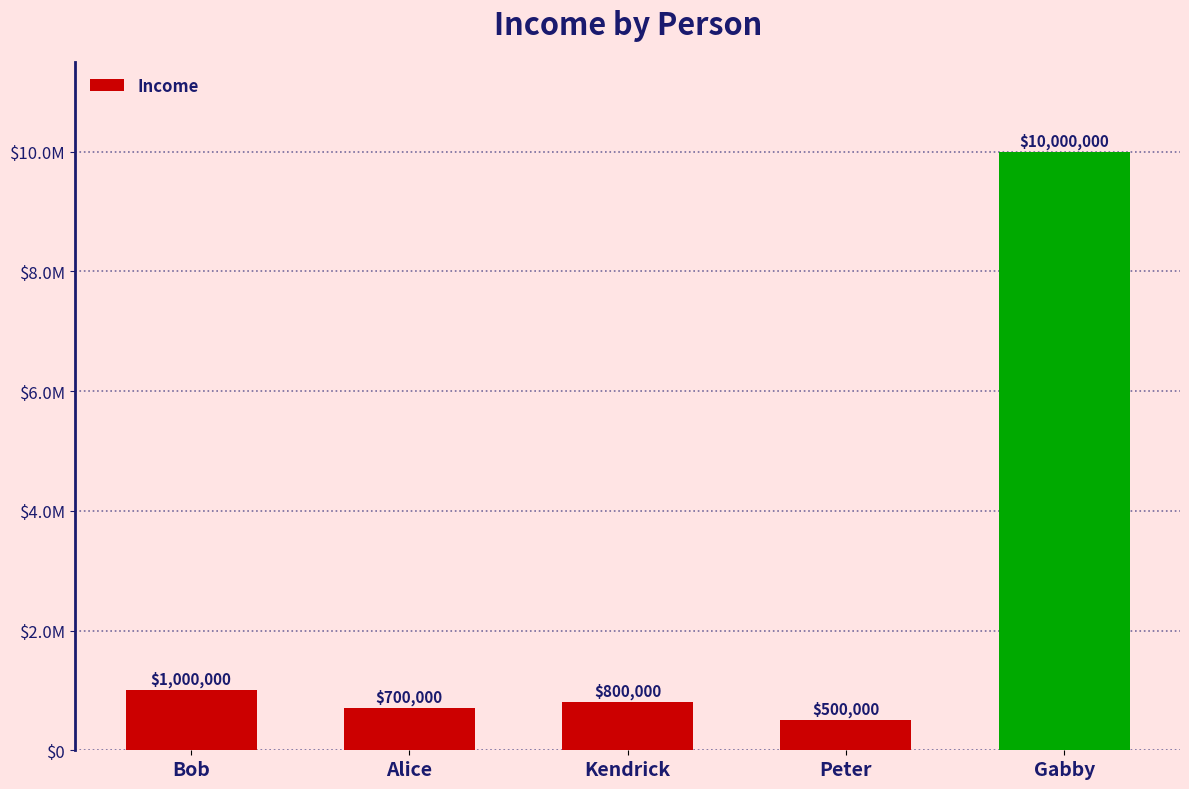

What is the label of the 2nd bar from the right?

Peter